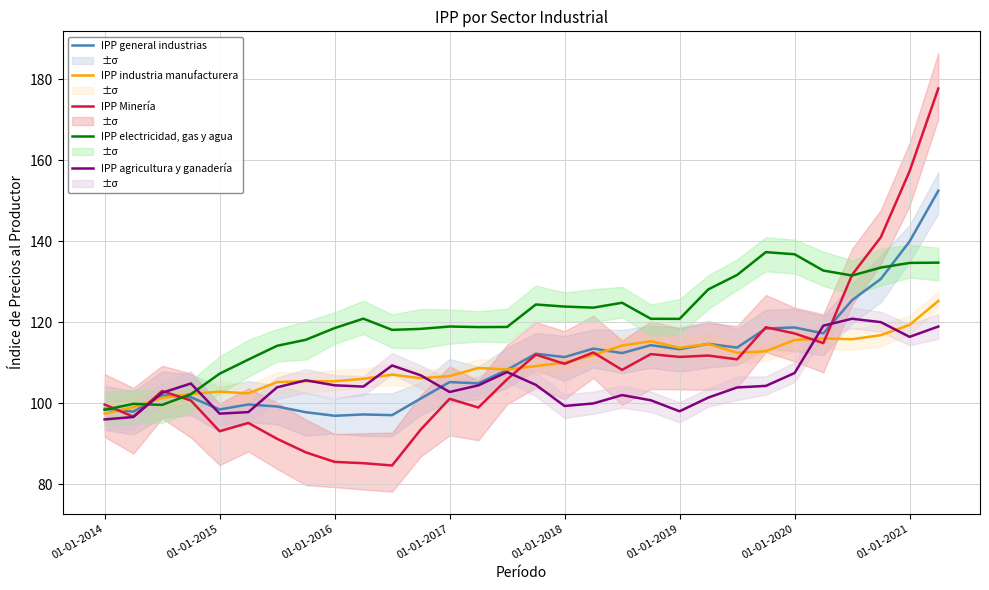

The value of IPP Minería at 17 is 112.5. True or false?

True